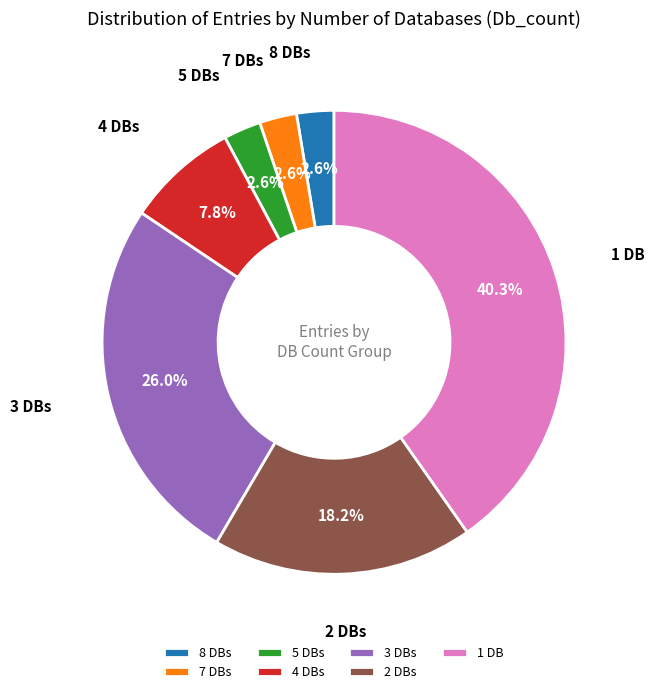

Between 4 DBs and 8 DBs, which is larger?

4 DBs